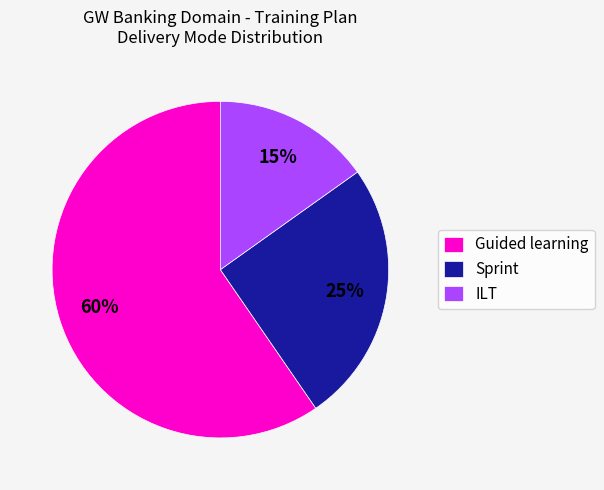

Do ILT and Sprint together represent more than half of the pie?

No